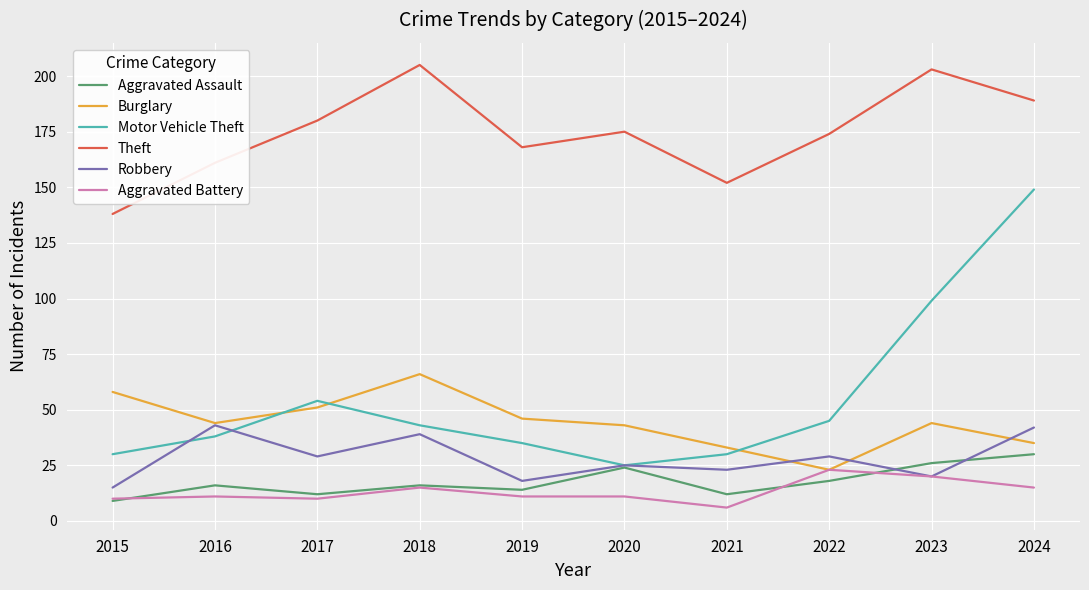

True or false: Burglary and Motor Vehicle Theft cross at least once.

True